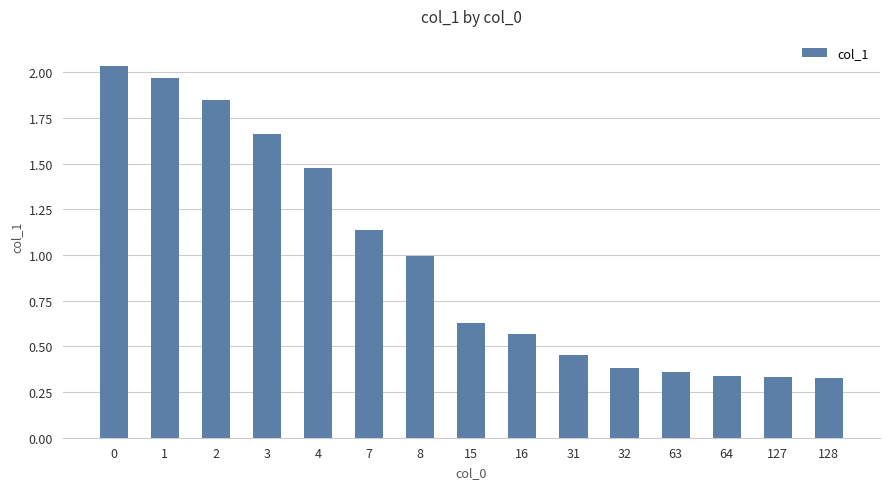

What is the change in value from 3 to 8?

-0.7